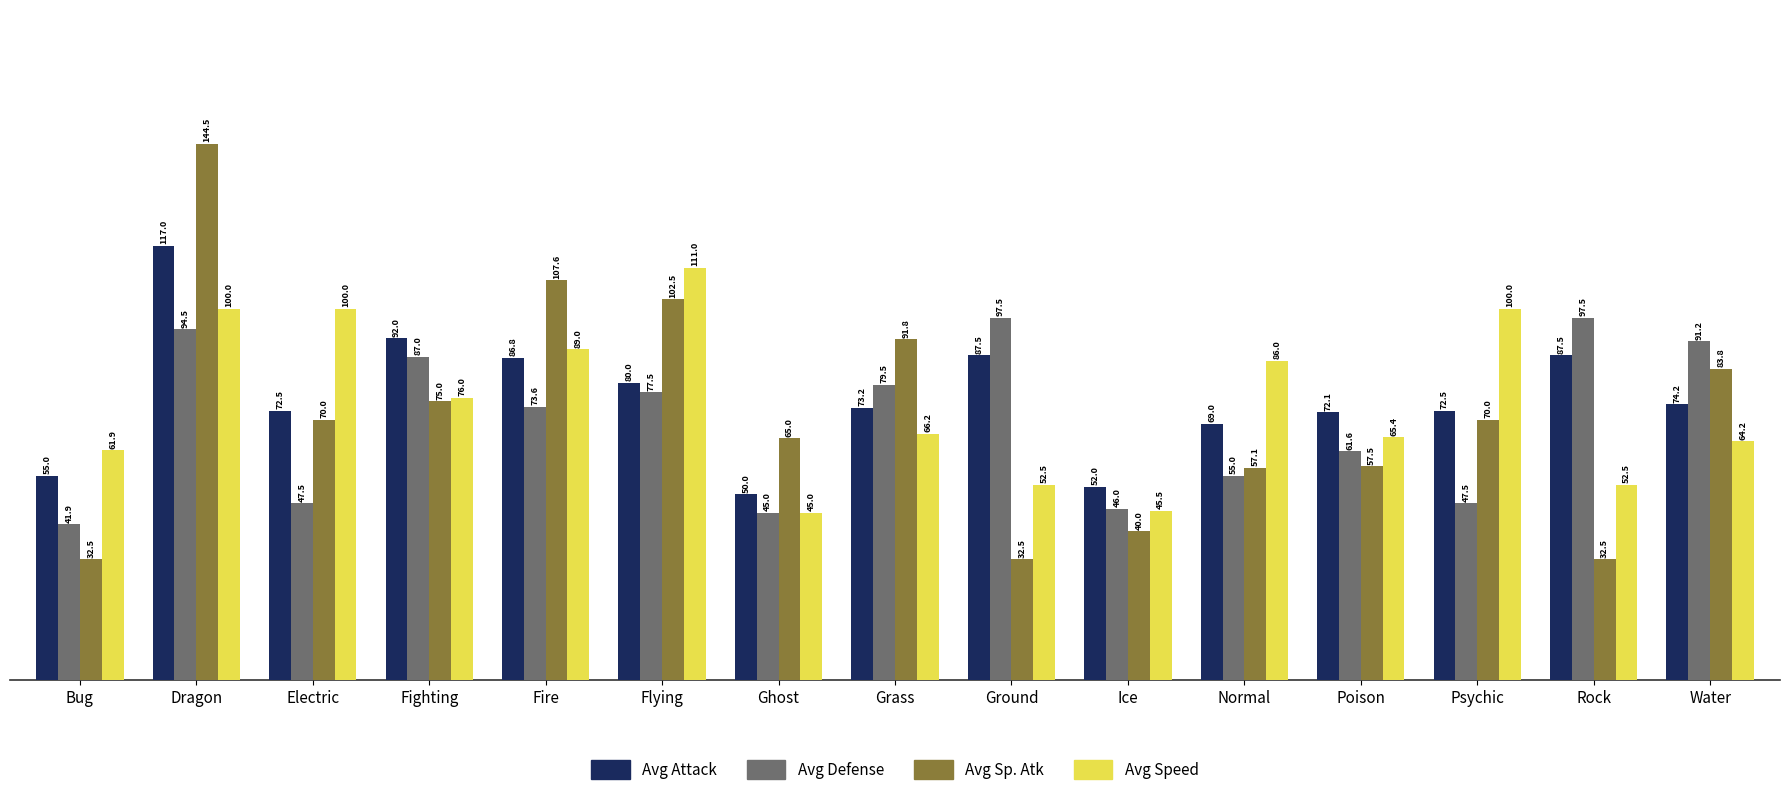

List the series in order of their peak value, highest first.

Avg Sp. Atk, Avg Attack, Avg Speed, Avg Defense